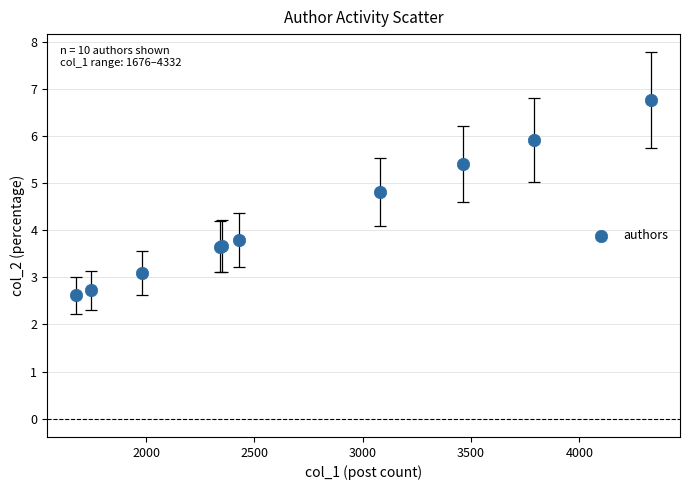

What Y value in the scatter plot is closest to 4?

3.8